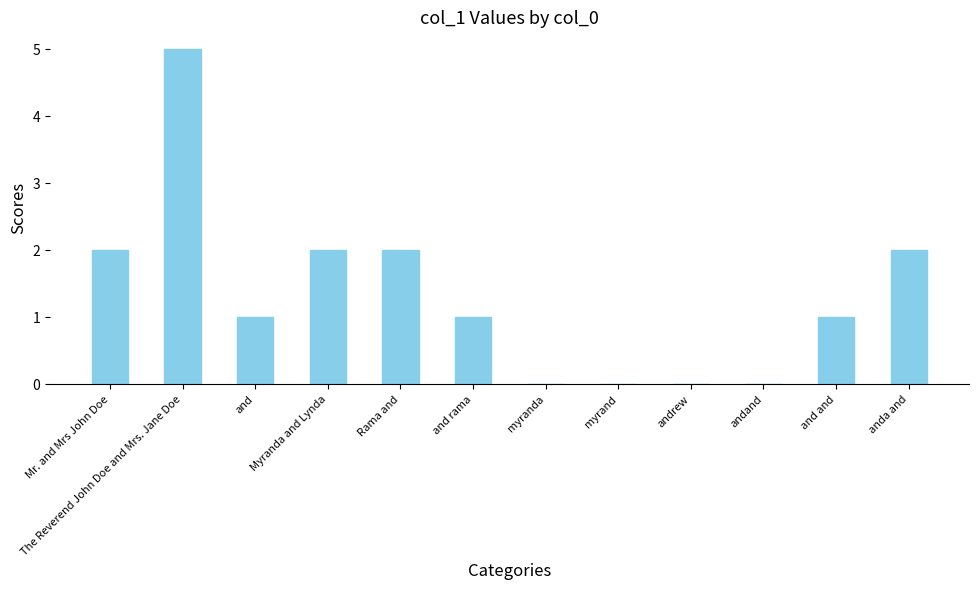

True or false: the data shows 3 at myrand.

False